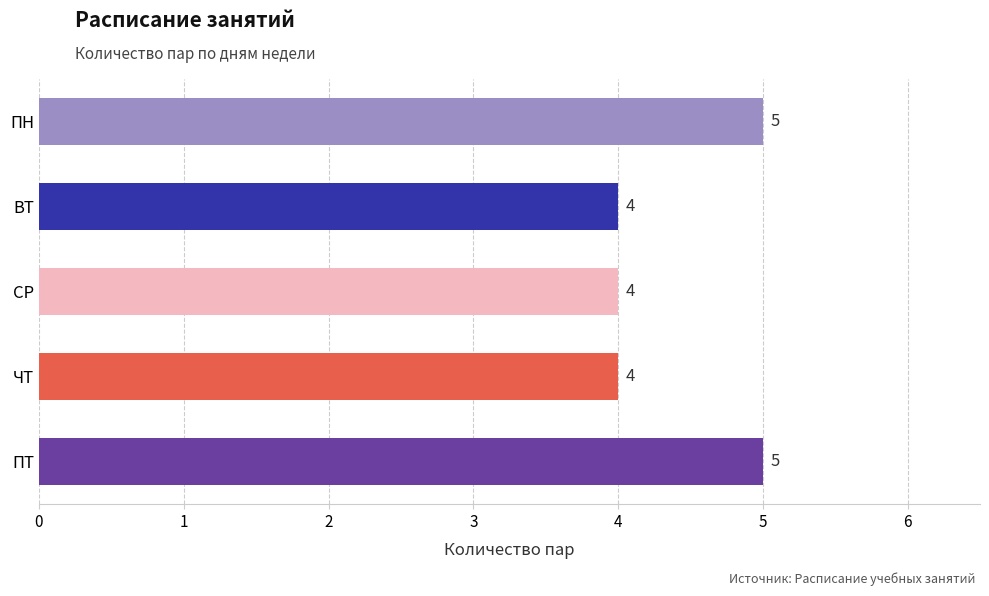

Reading top to bottom, what are all the values shown in this chart?

ПН=5	ВТ=4	СР=4	ЧТ=4	ПТ=5